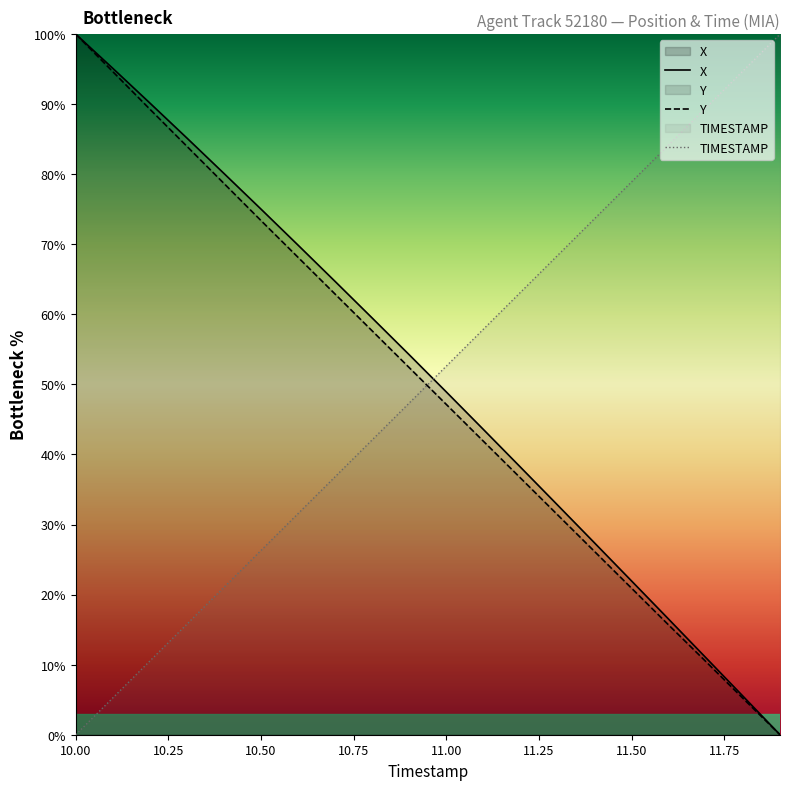

Is it true that X equals 21.9 at 11.50?

True